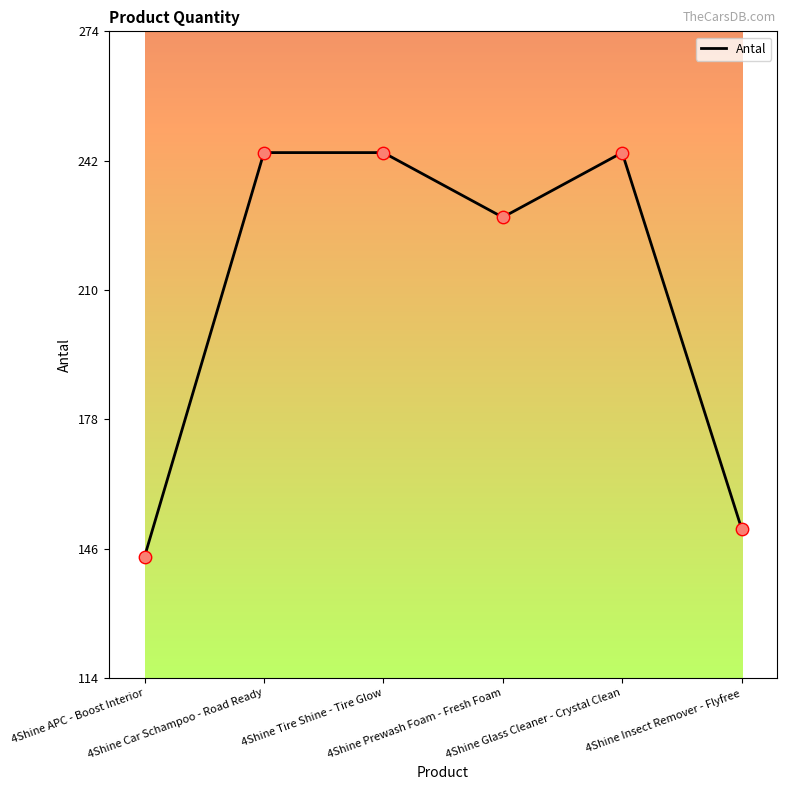

What is the sum of all values?

1255